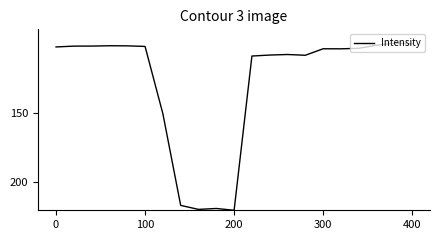

What is the greatest value displayed?

220.0